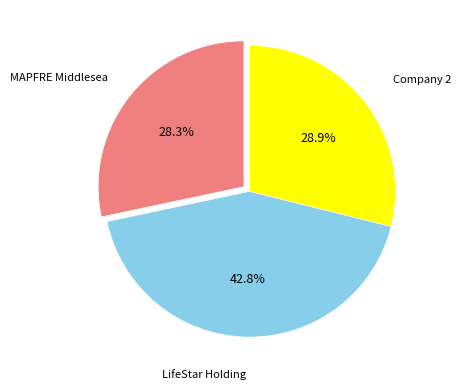

Count the number of slices in the pie.

3